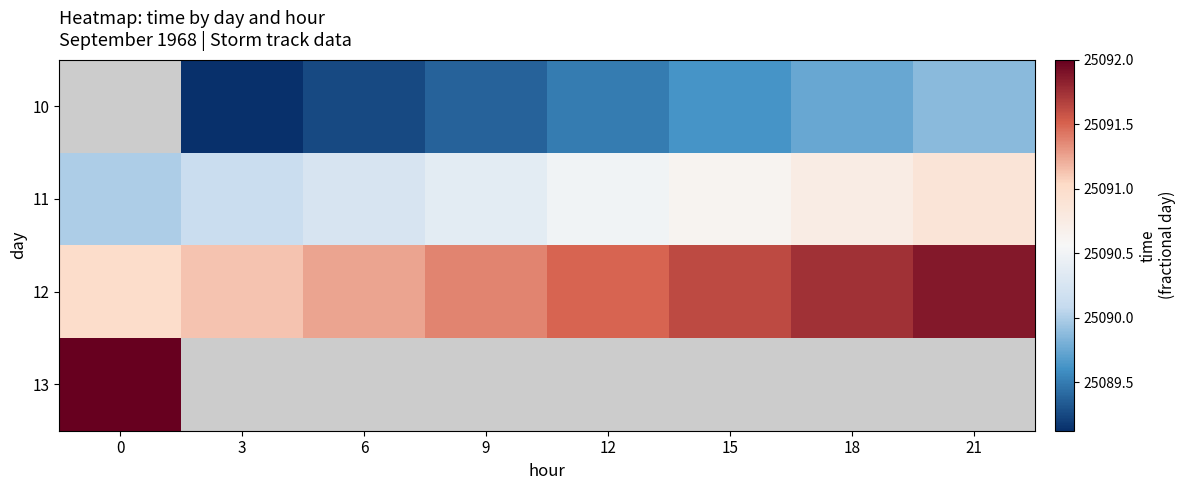

True or false: 12 has a value of 25091.8 at 18.

True